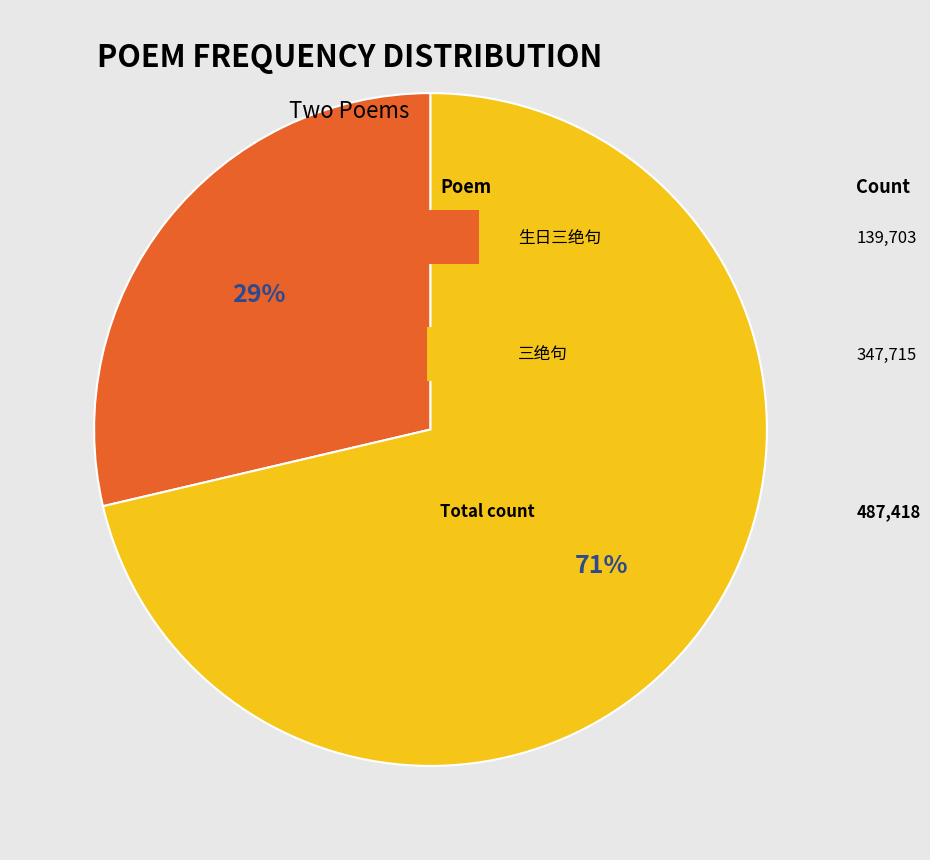

To the nearest percent, what is the average slice percentage?

50%